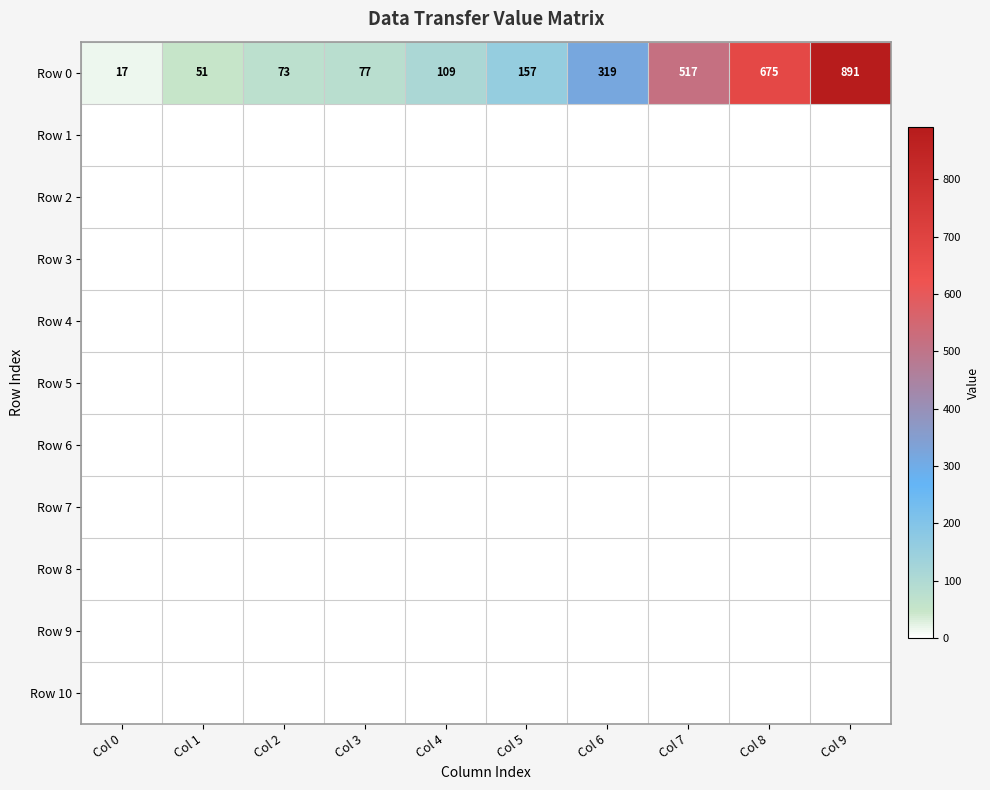

At how many categories does at least one series exceed 259?

4